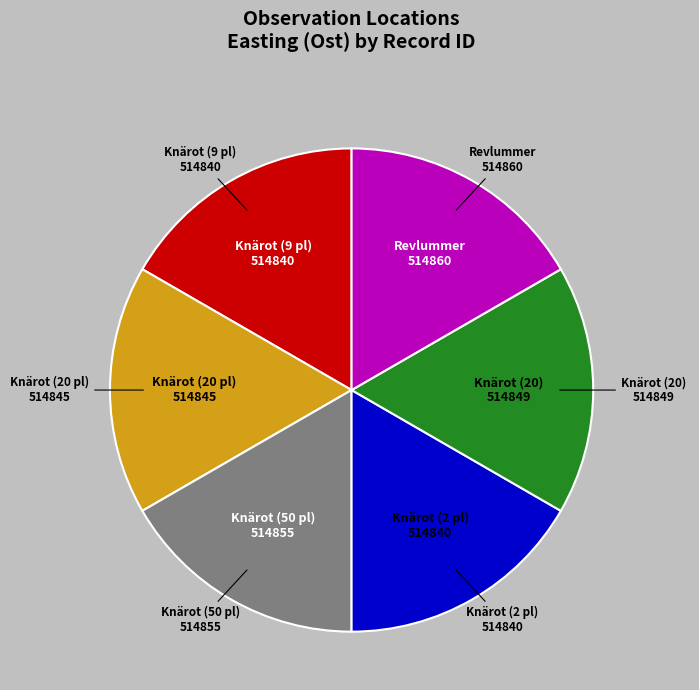

Is there any slice that represents more than half of the pie?

No